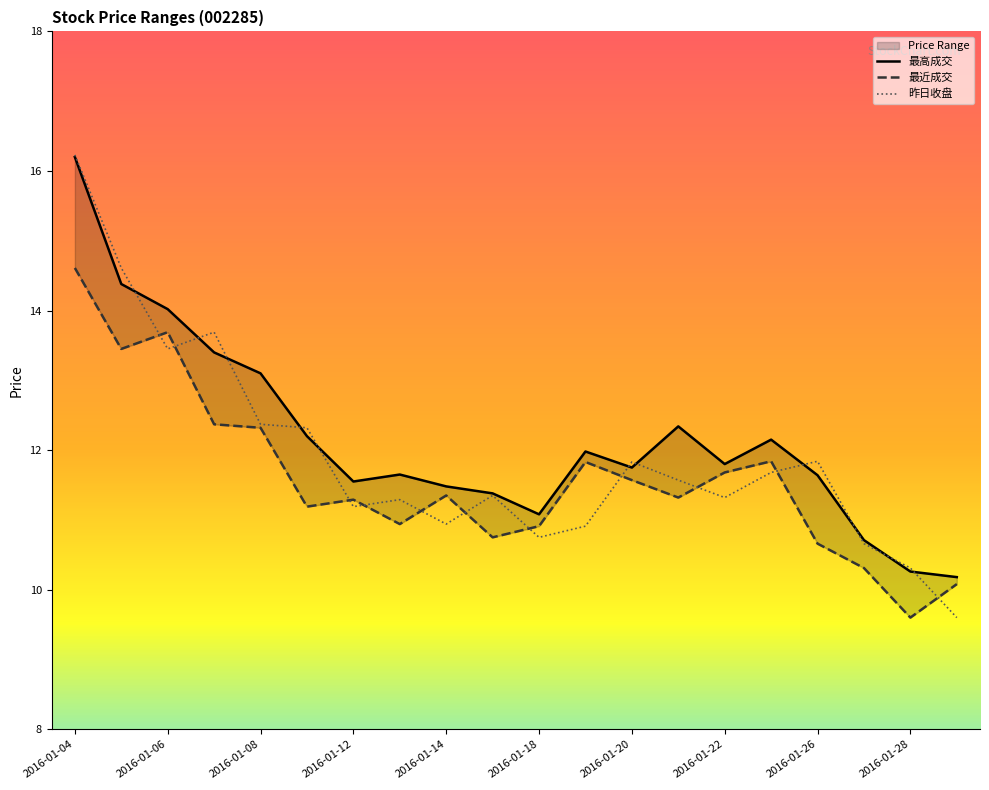

True or false: 最高成交 has more than 2 interior local peaks.

True